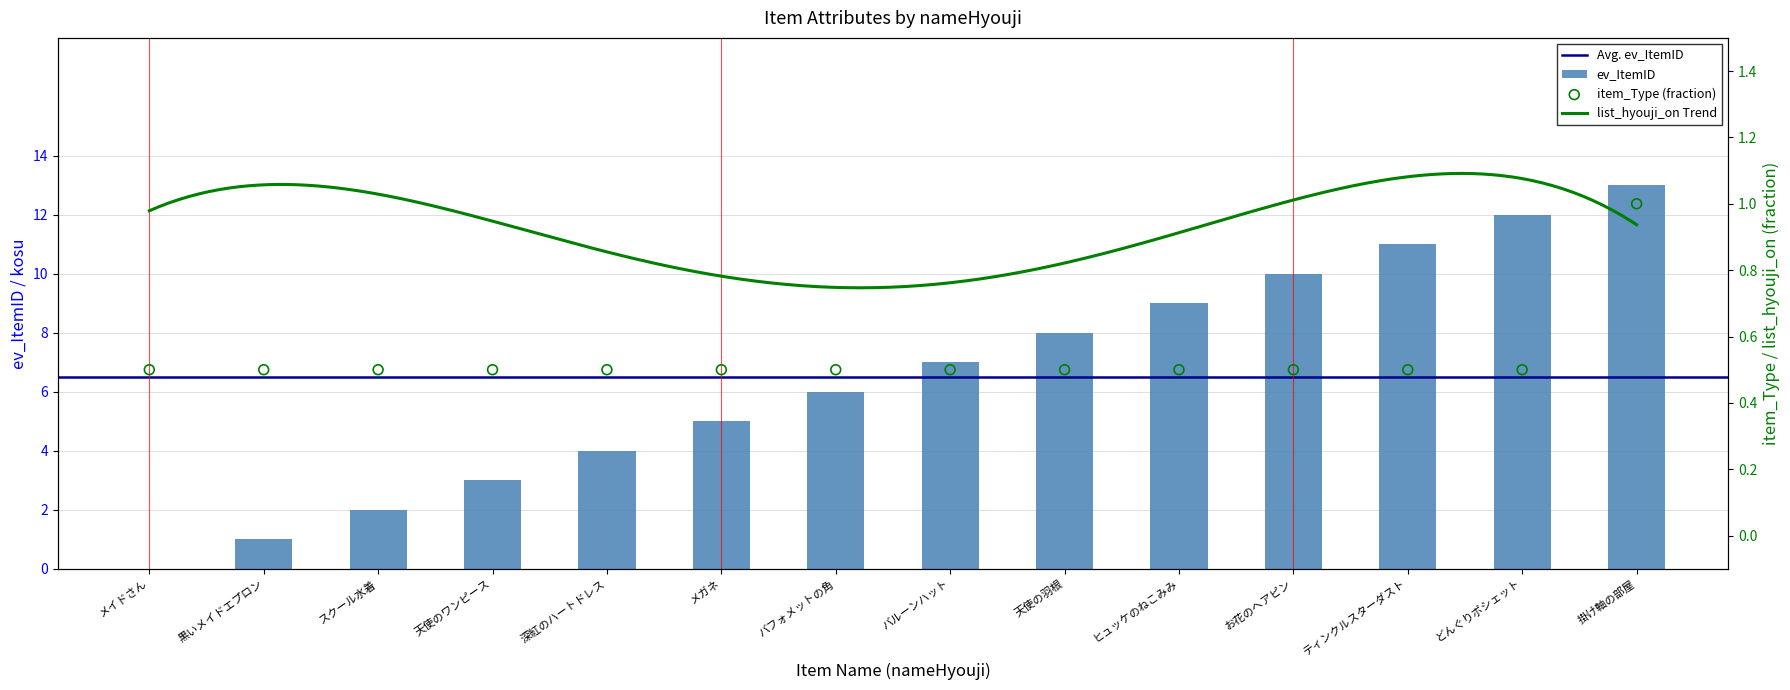

At how many categories does at least one series exceed 2?

11